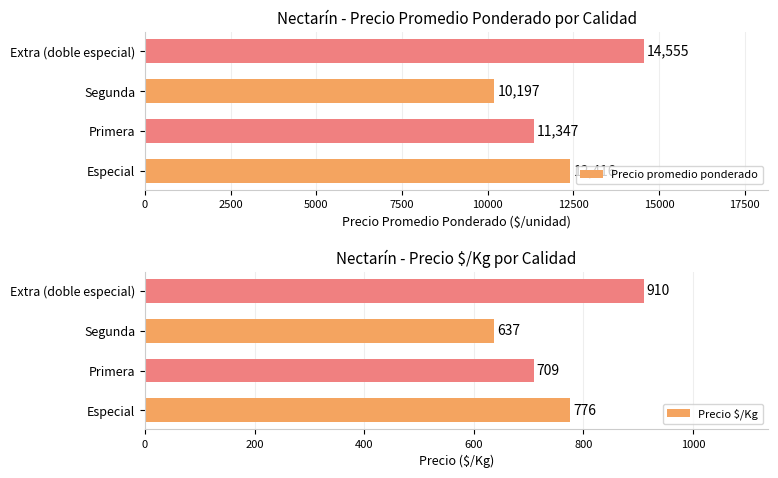

True or false: Precio $/Kg has a value of 270 at Segunda.

False